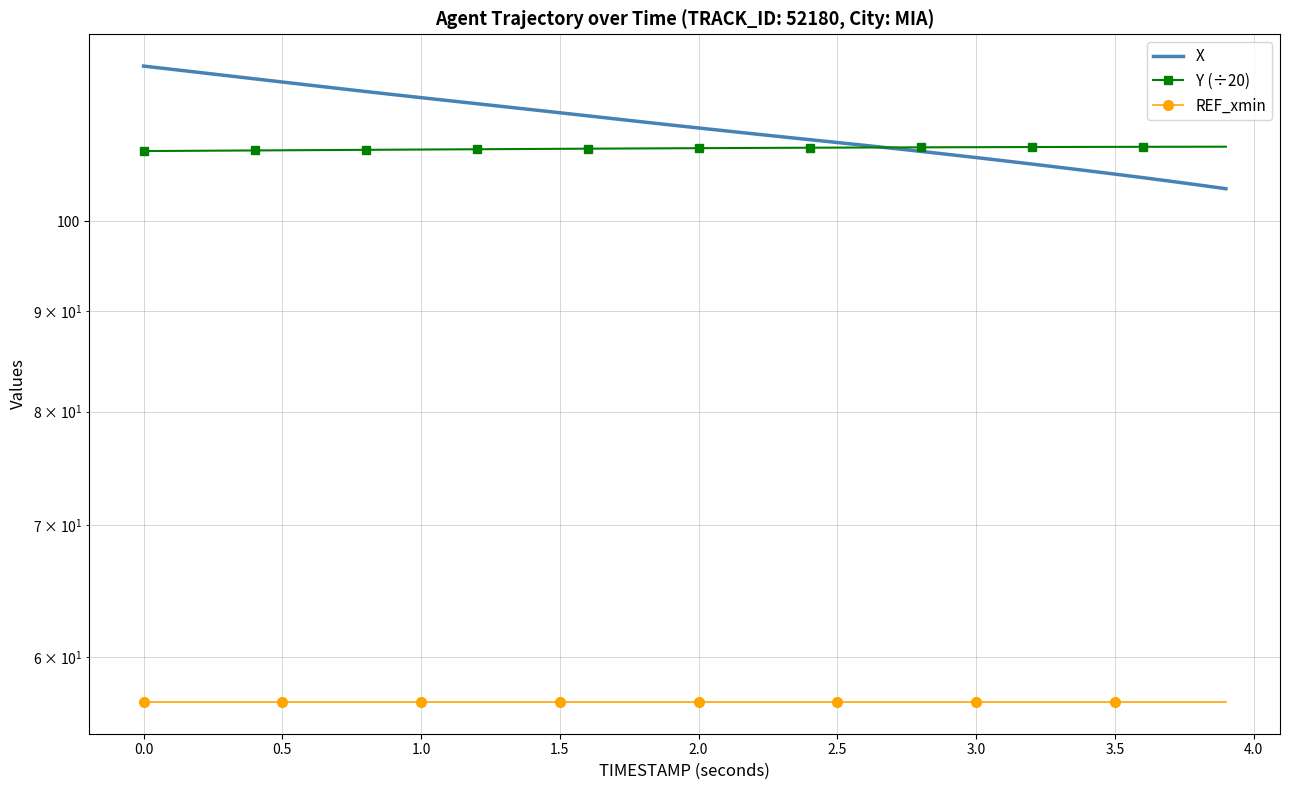

What is the average value of the X series?

111.9